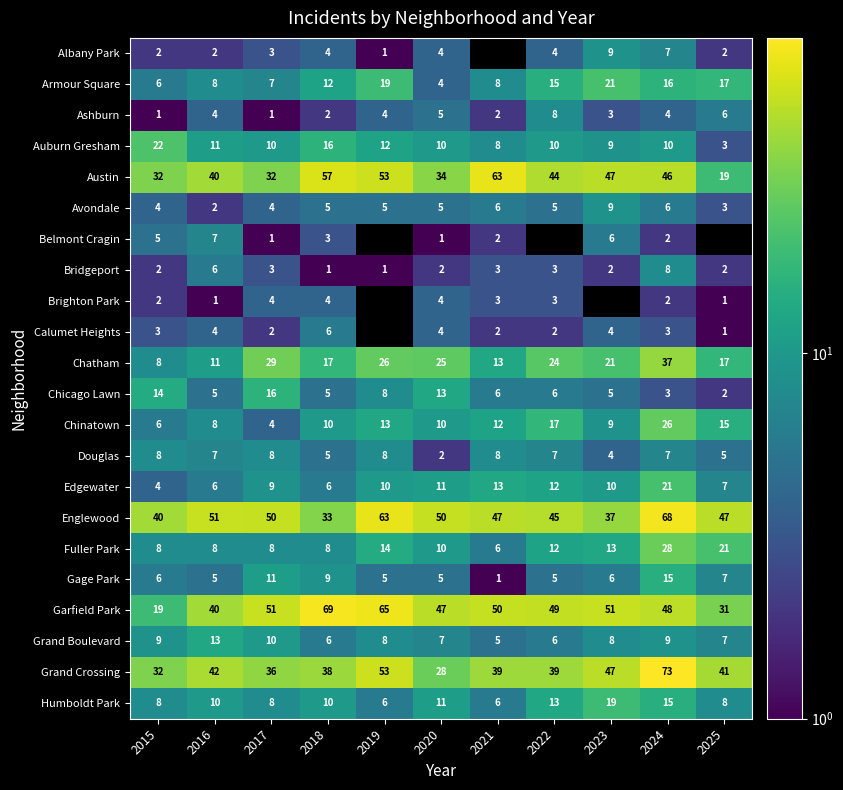

What is the average value of the Edgewater series?

10